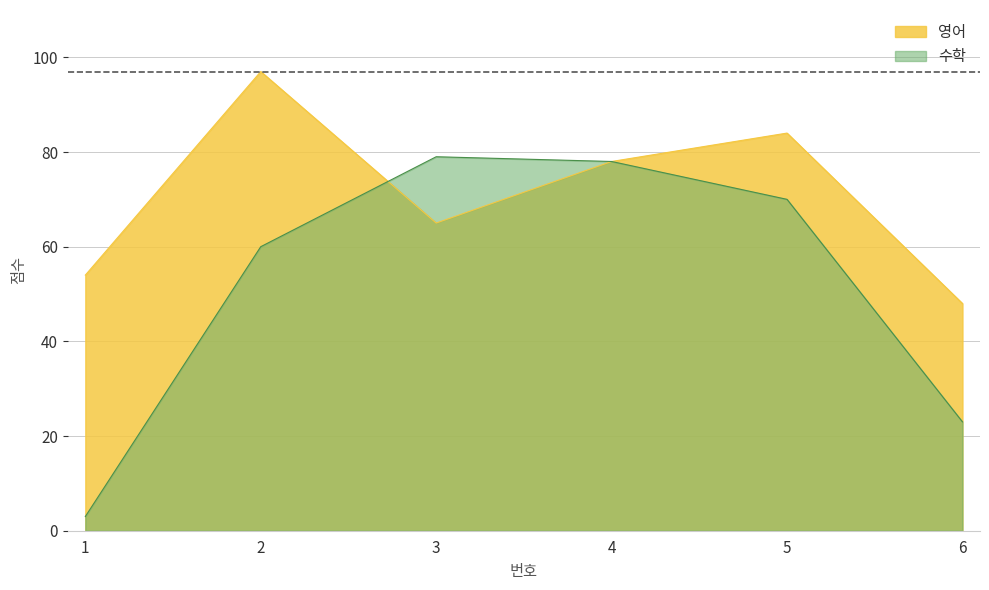

What is the average value of the 영어 series?

71